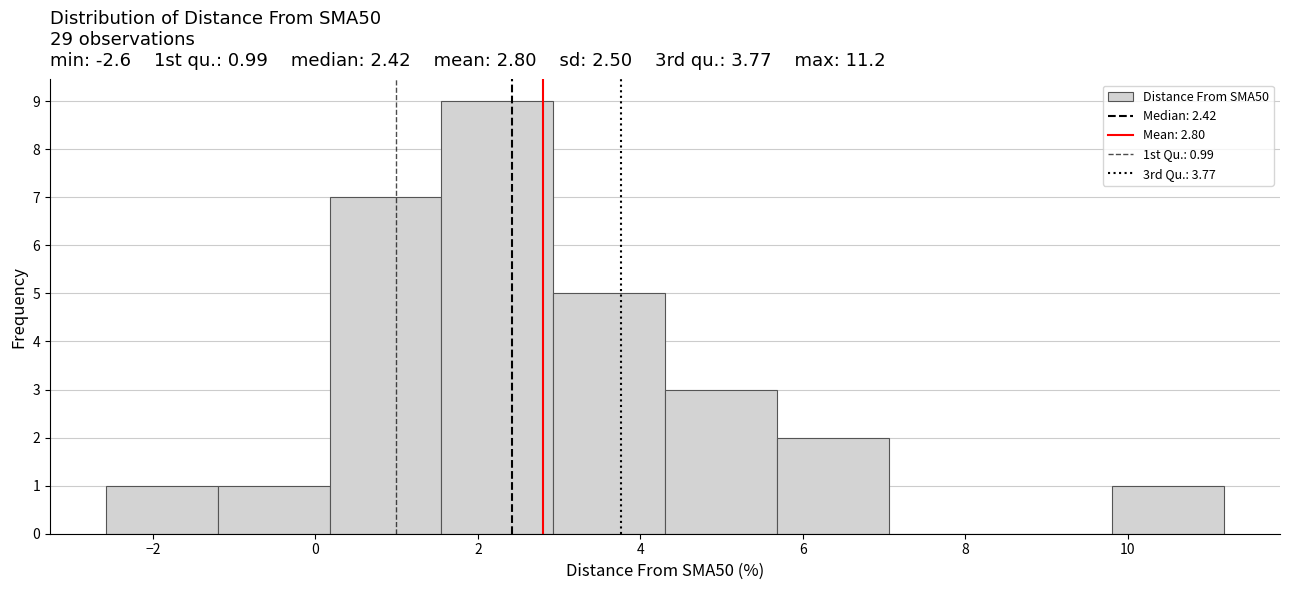

Over which range of the x-axis is the bar tallest?

1.6 to 3.0